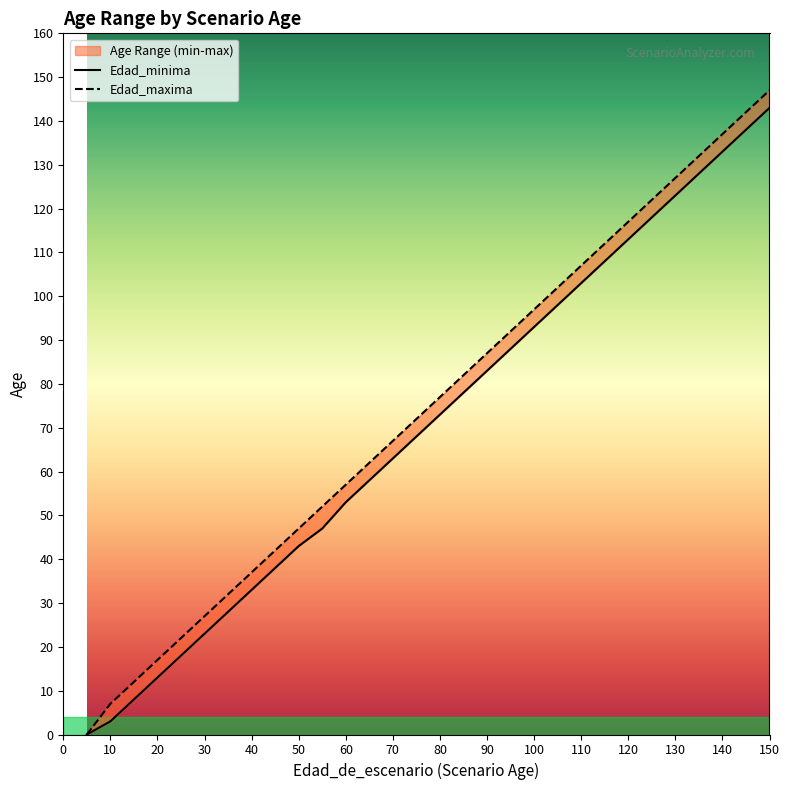

True or false: Edad_maxima has more than 2 points higher than both neighbors.

False